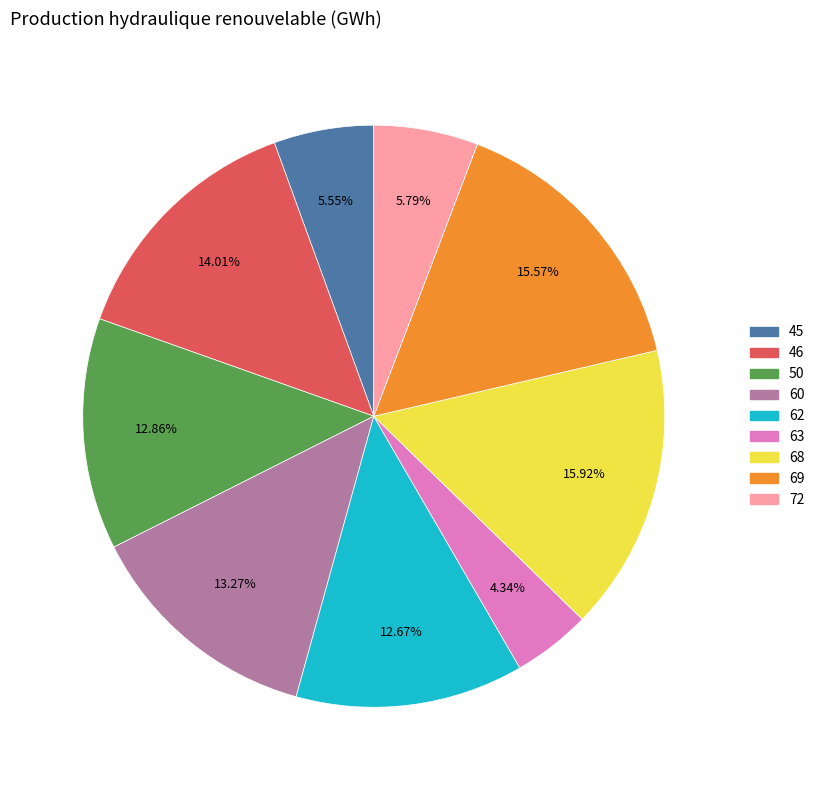

Does any single category account for the majority?

No